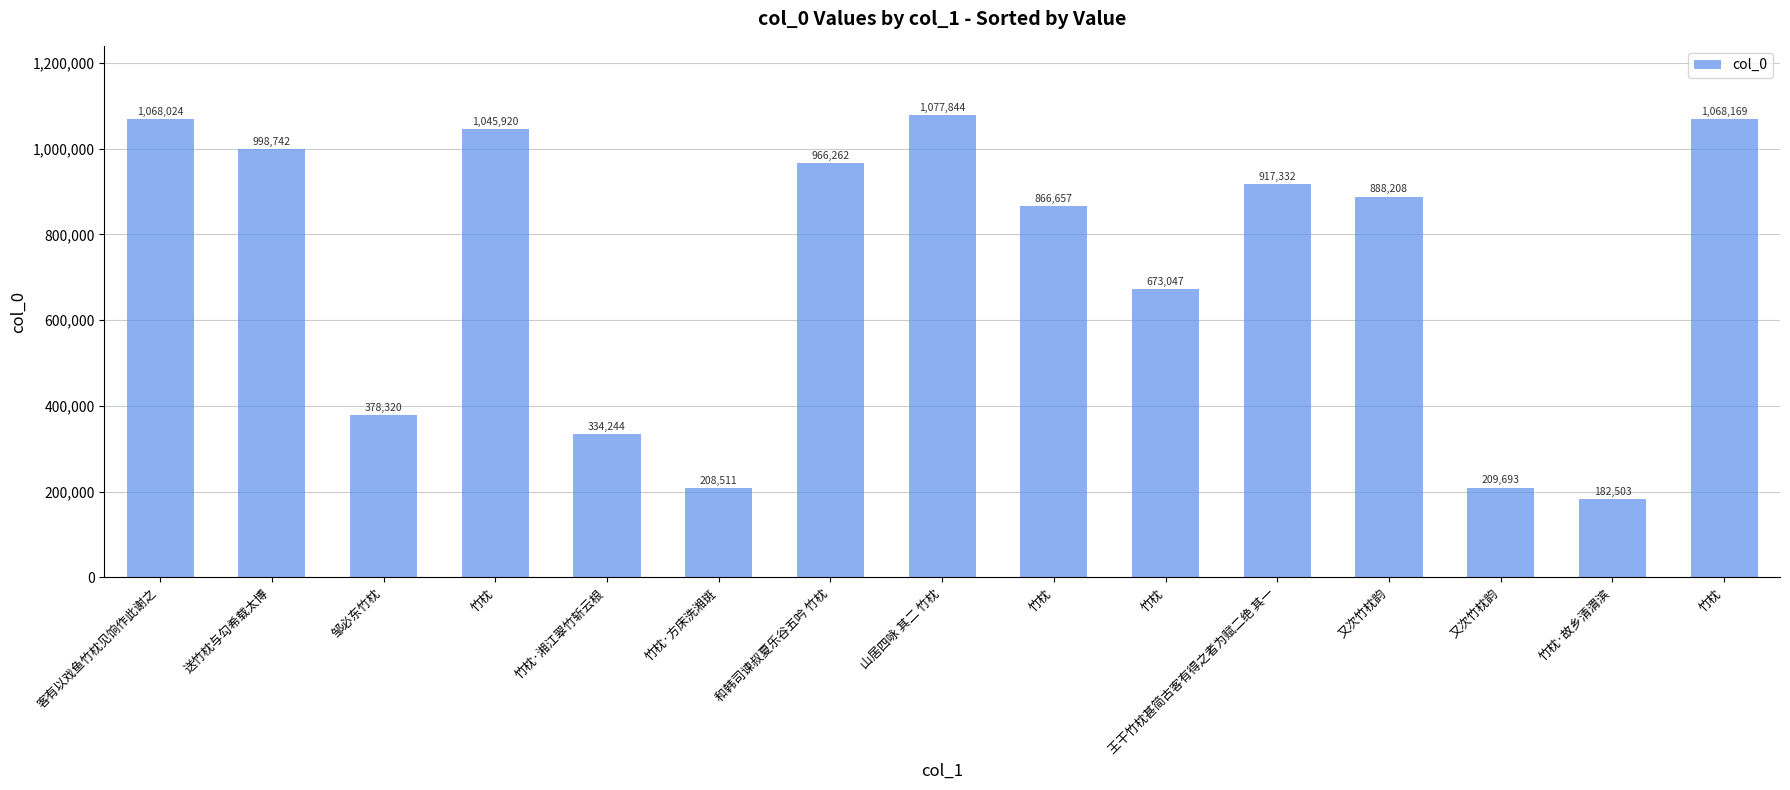

Reading right to left, extract all data points from this chart.

竹枕=1068169	竹枕·故乡清渭滨=182503	又次竹枕韵=209693	又次竹枕韵=888208	王干竹枕甚简古客有得之者为赋二绝 其一=917332	竹枕=673047	竹枕=866657	山居四咏 其二 竹枕=1077844	和韩司谏叔夏乐谷五吟 竹枕=966262	竹枕·方床洗湘斑=208511	竹枕·湘江翠竹斩云根=334244	竹枕=1045920	邹必东竹枕=378320	送竹枕与勾希载太博=998742	客有以戏鱼竹枕见饷作此谢之=1068024